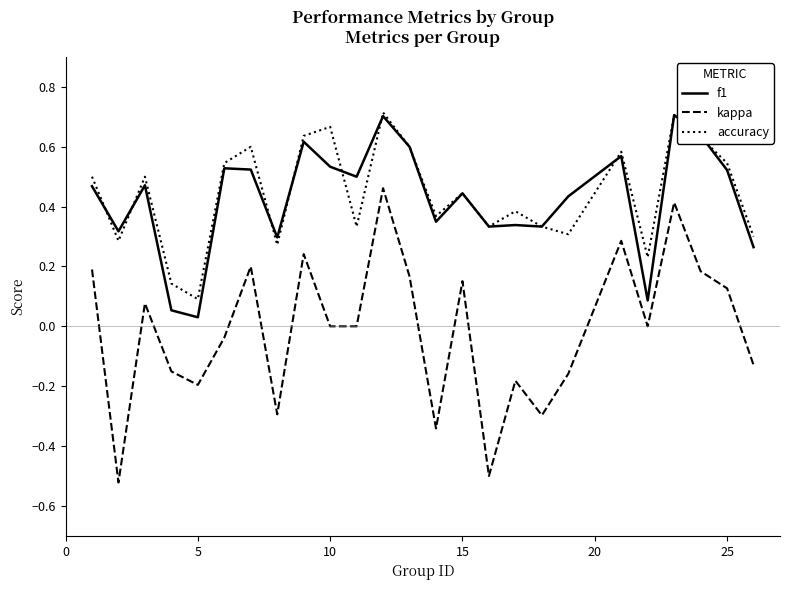

True or false: f1 and kappa intersect in this chart.

False